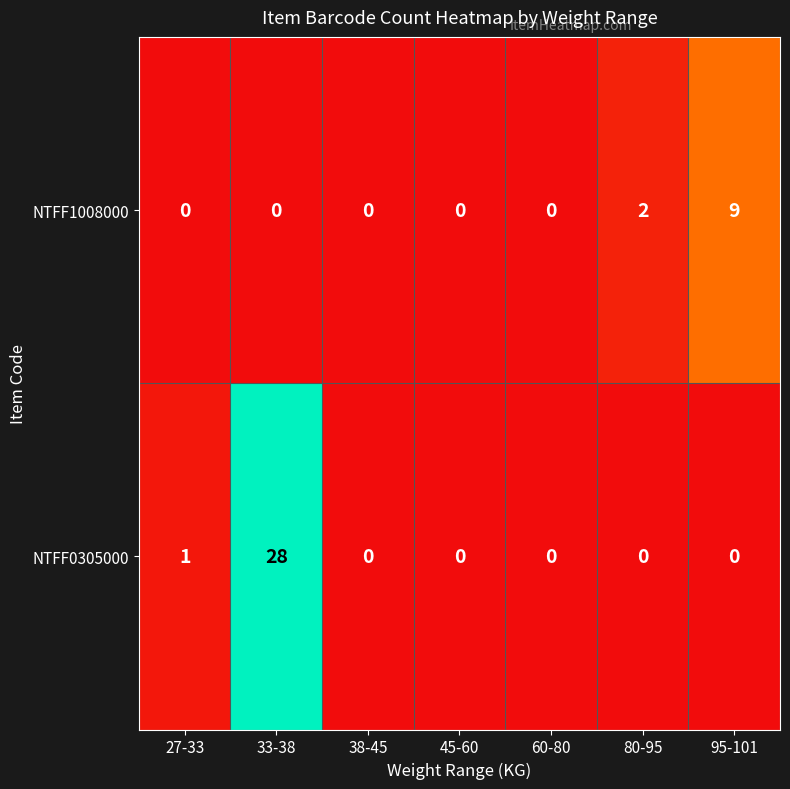

Which category has the highest value in the NTFF1008000 series?

95-101